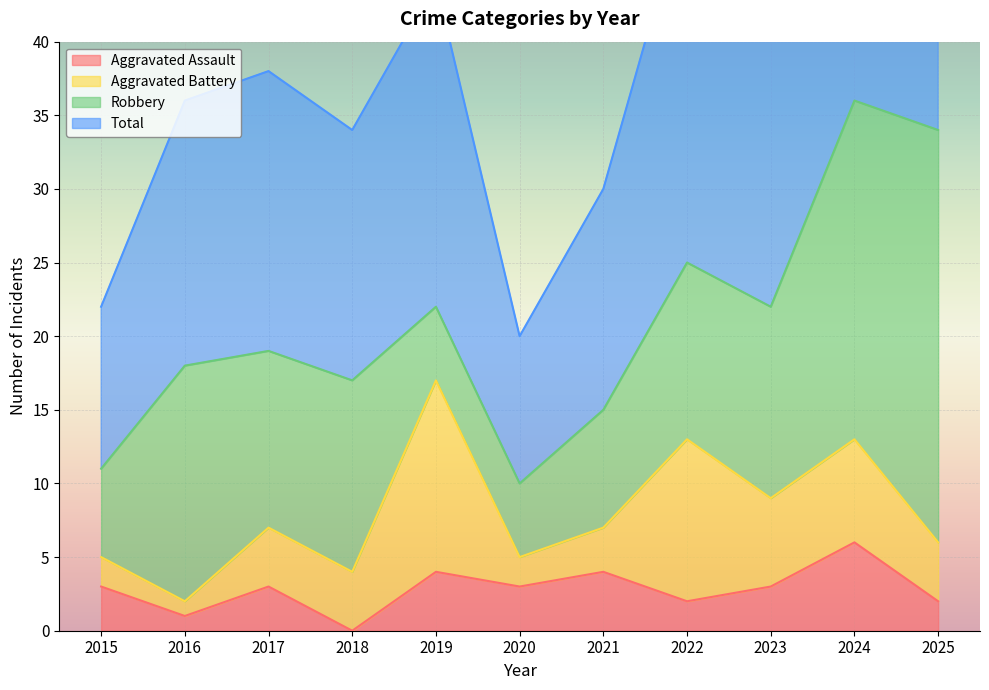

True or false: Total and Aggravated Assault cross at least once.

False